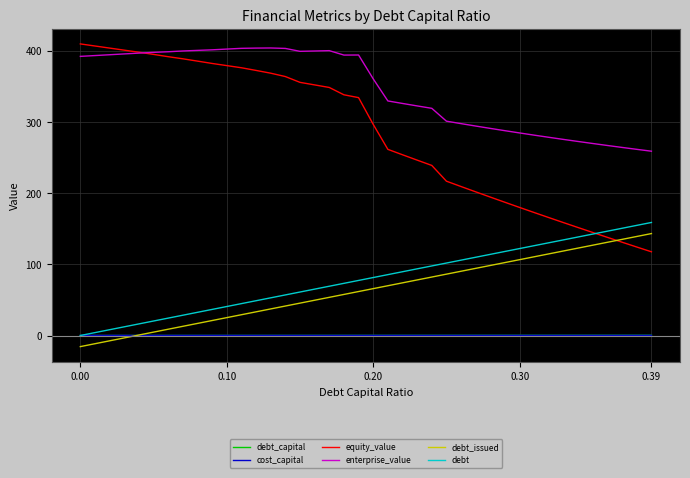

True or false: debt_issued and debt intersect in this chart.

False